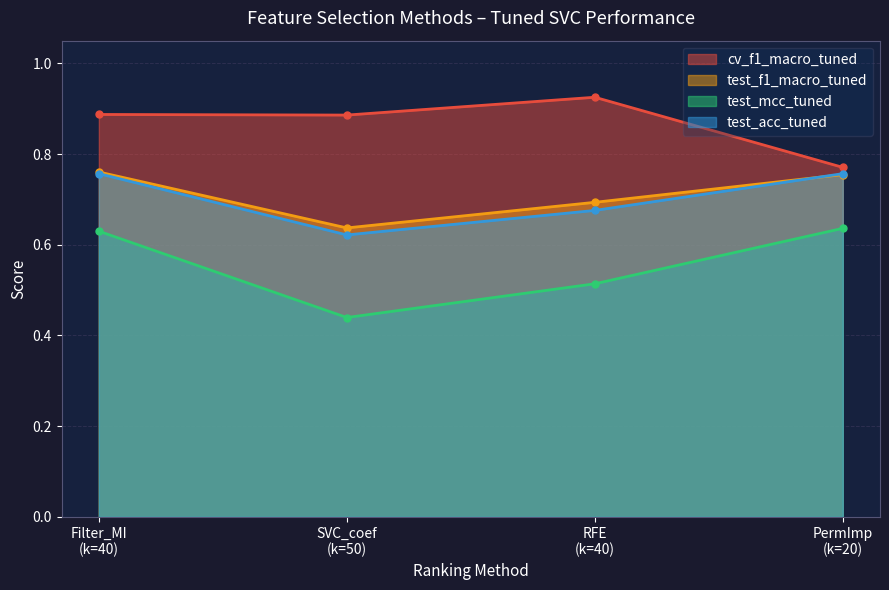

What is the difference between the maximum and minimum values in the test_acc_tuned series?

0.1